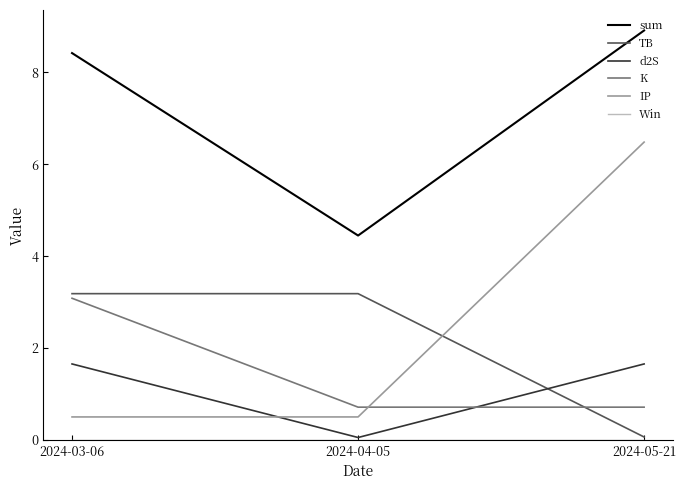

Which series has the largest total across all categories?

sum